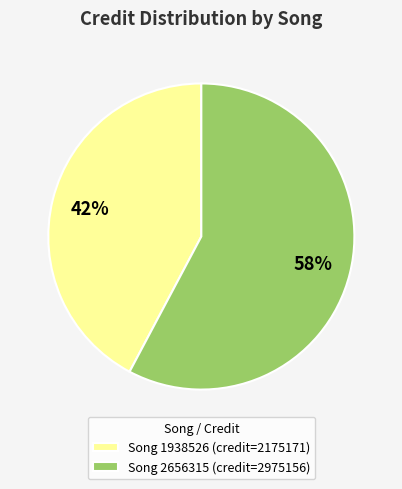

True or false: Song 1938526 (credit=2175171) accounts for 42% of the total.

True